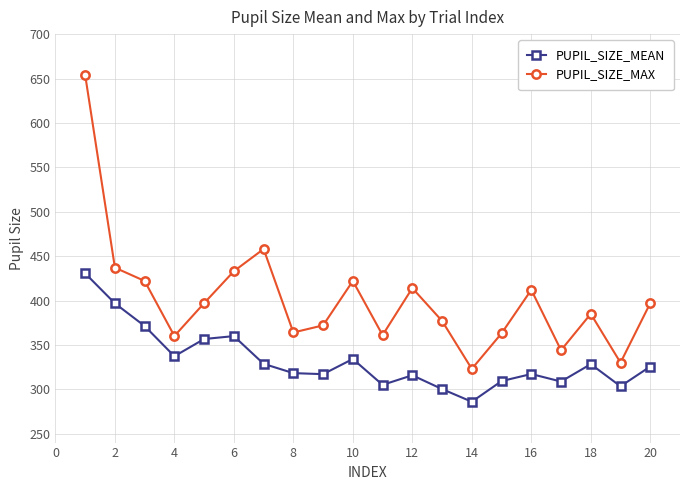

What is the sum of all PUPIL_SIZE_MAX values?

8025.0